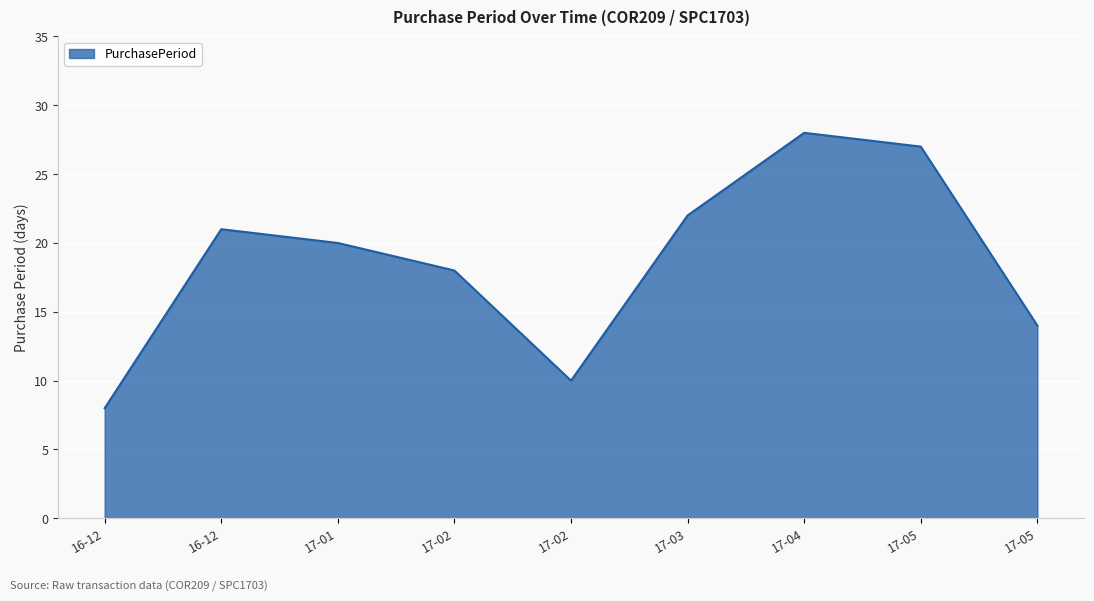

How many values are below 20?

4